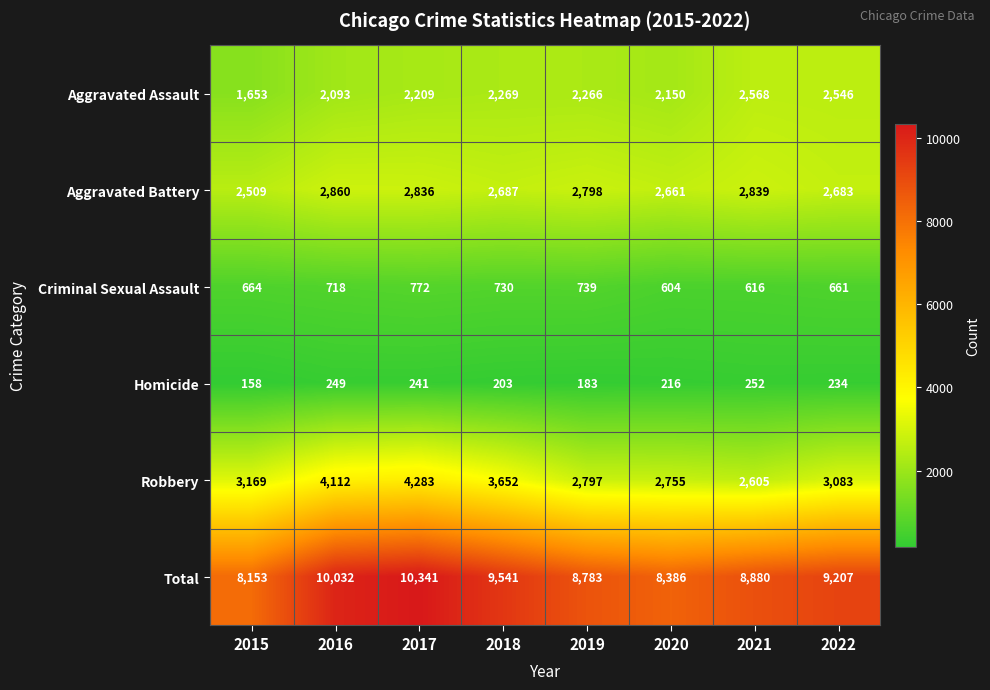

How many categories are shown in the chart?

8